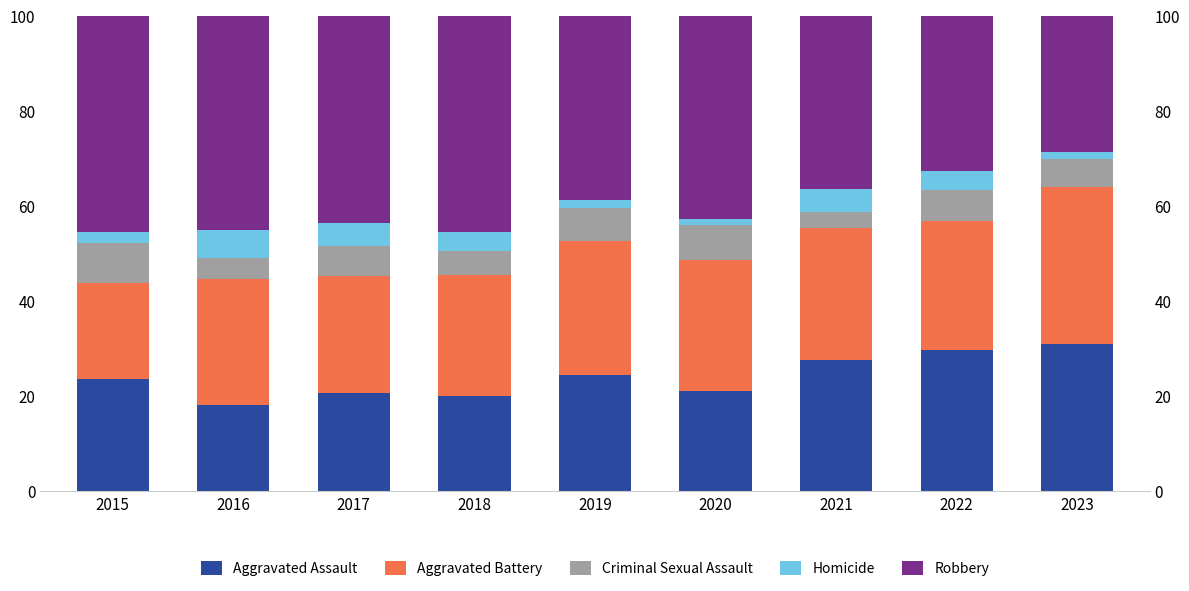

What is the value of the Criminal Sexual Assault bar at the 5th from the left?

7.0